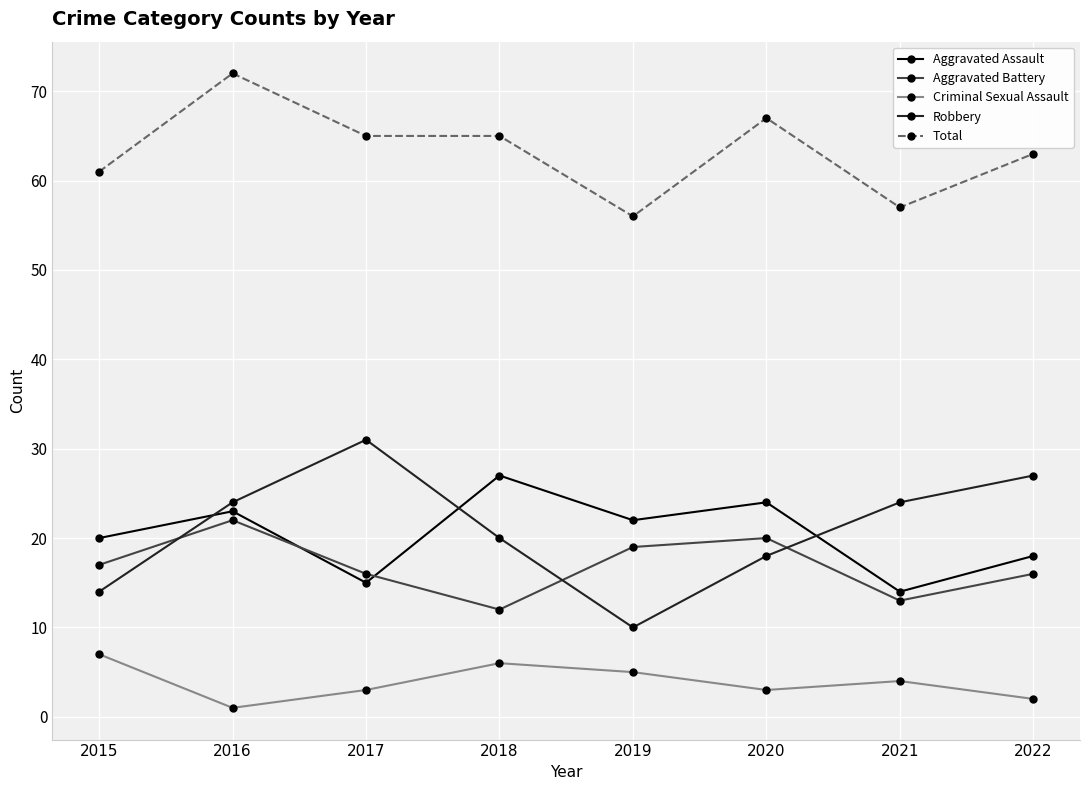

What is the spread (max minus min) of values at 2015?

54